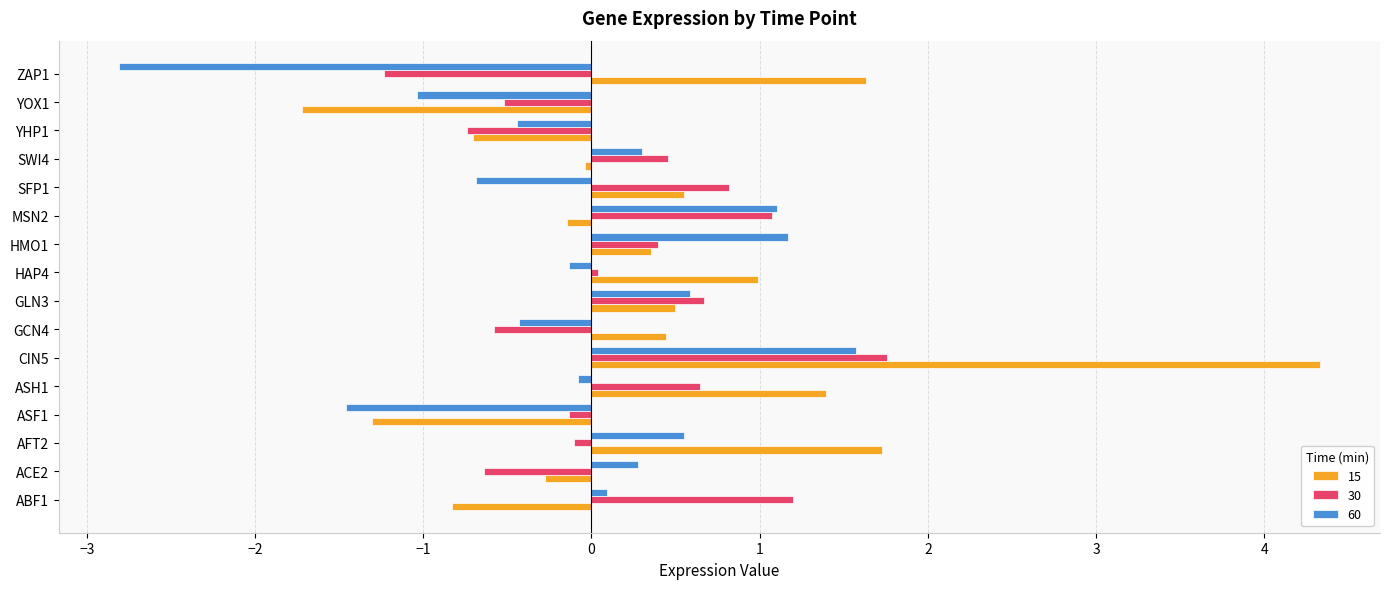

What is the greatest value displayed?

4.3